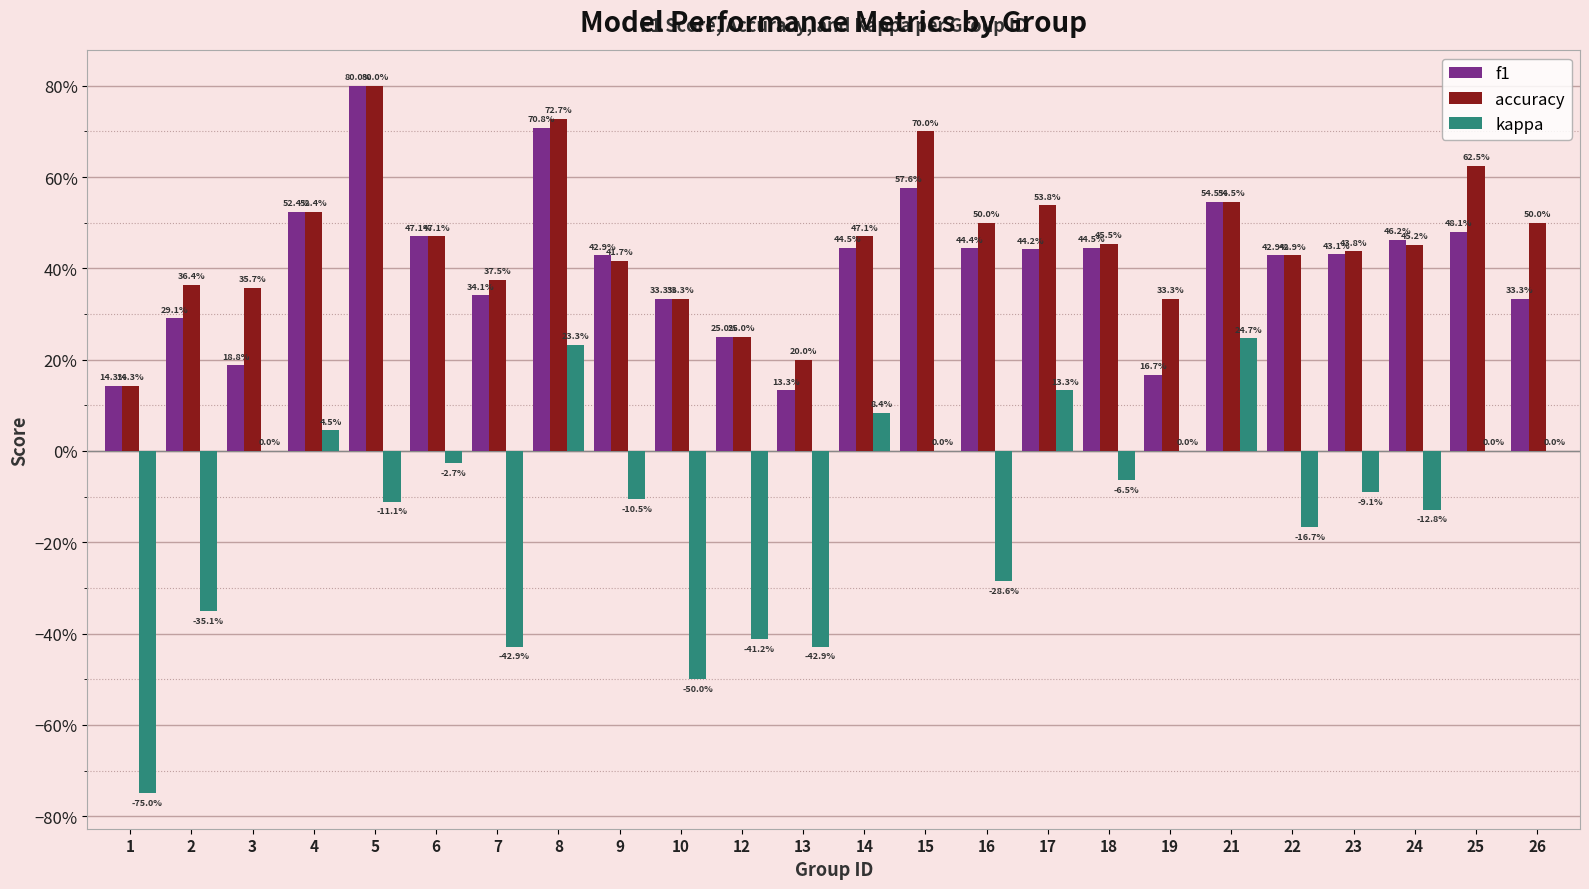

Is it true that f1 equals 0.7 at 8?

True